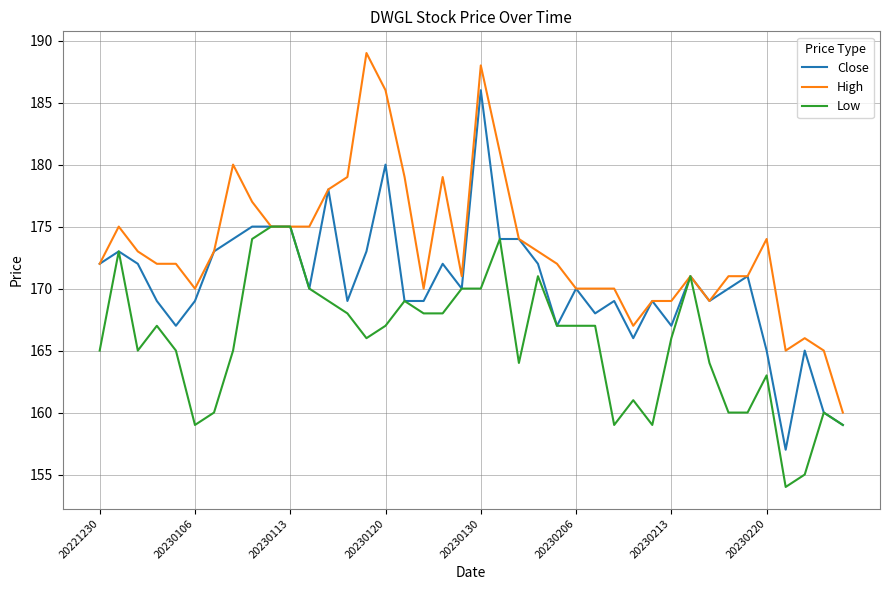

Which series has the largest total across all categories?

High